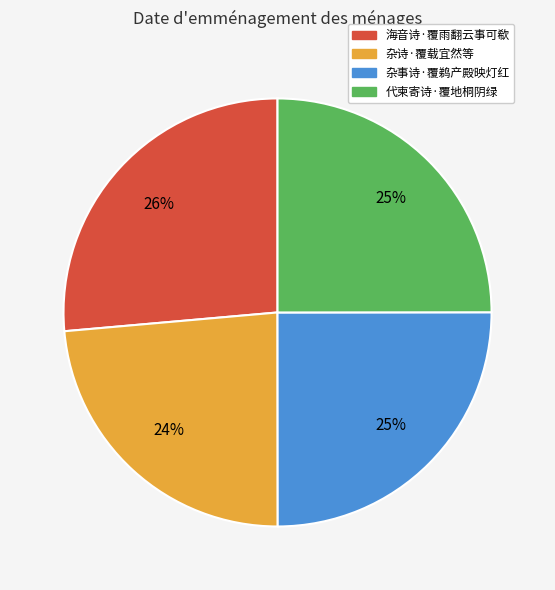

Which slice is the largest?

海音诗·覆雨翻云事可欷